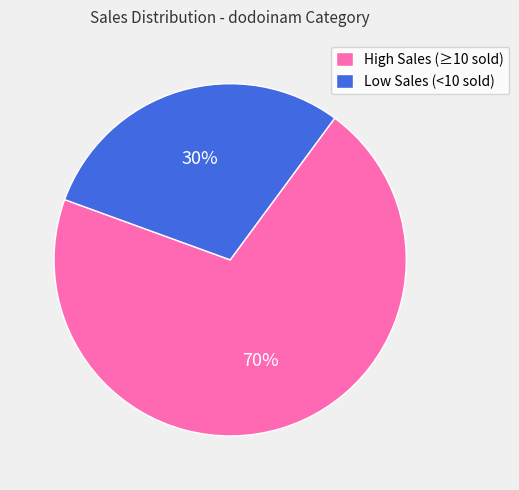

How many slices are in this pie chart?

2